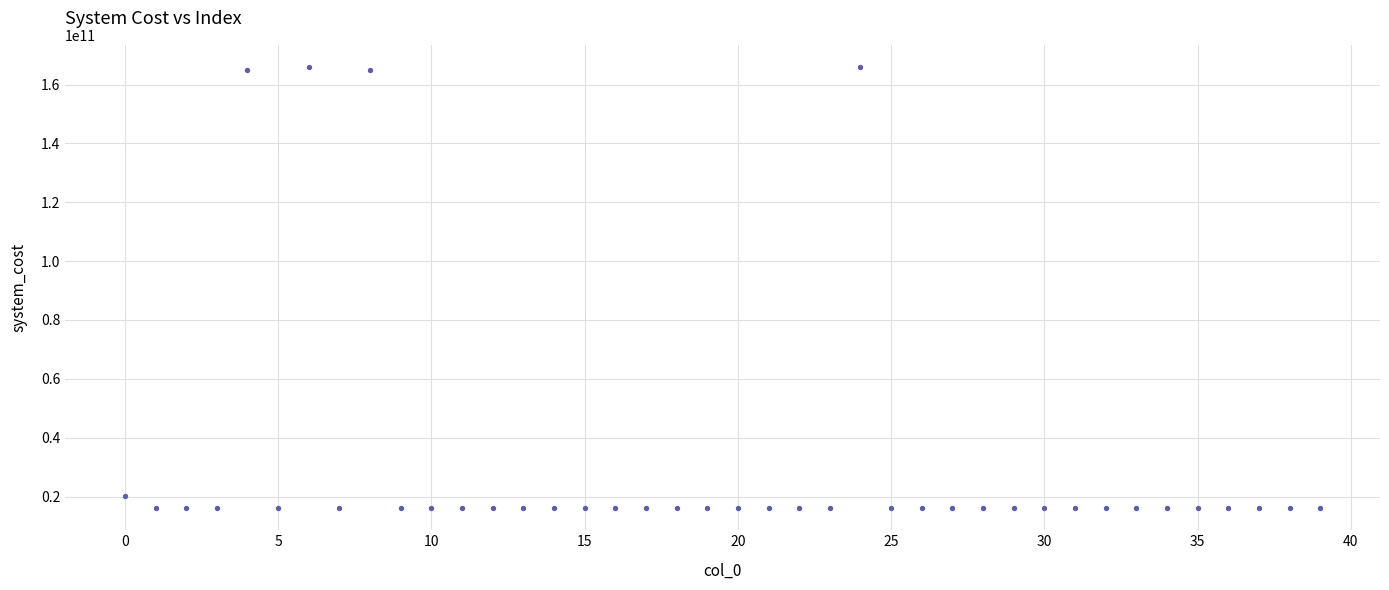

What Y value in the scatter plot is closest to 91020779621?

20211486752.3